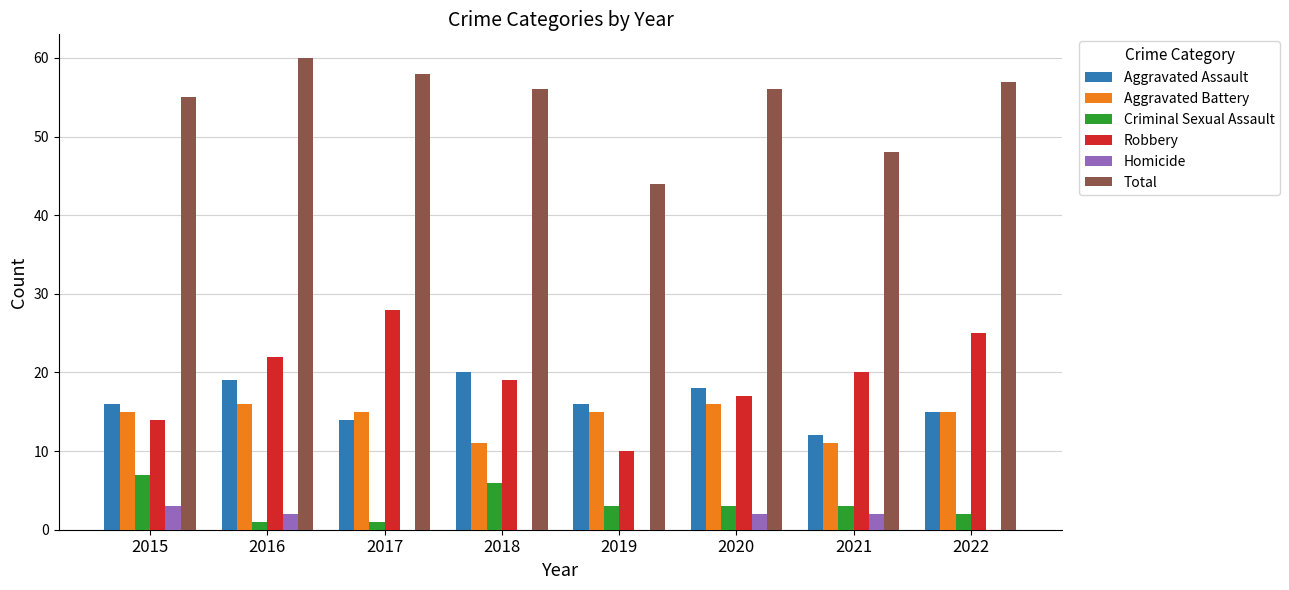

What is the sum of all Homicide values?

9